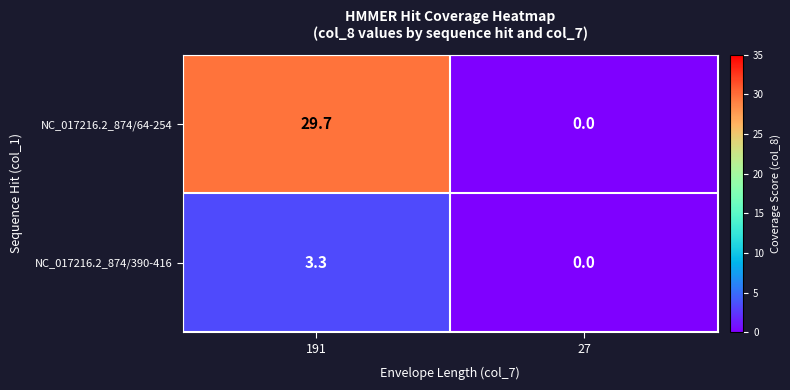

How many values in the NC_017216.2_874/64-254 series exceed 29?

1